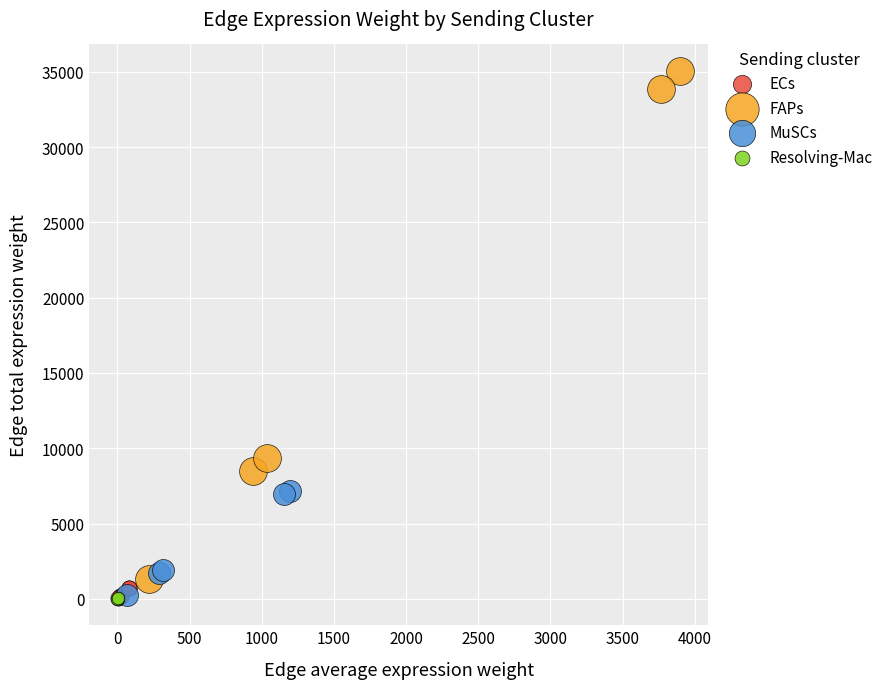

Which series has the largest Y range (max minus min)?

FAPs